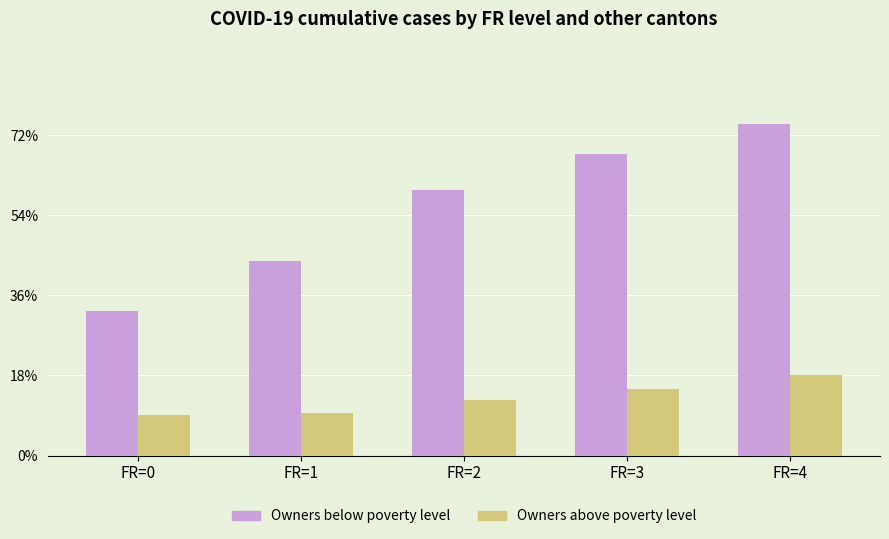

What are all the series names shown in the legend?

Owners below poverty level, Owners above poverty level